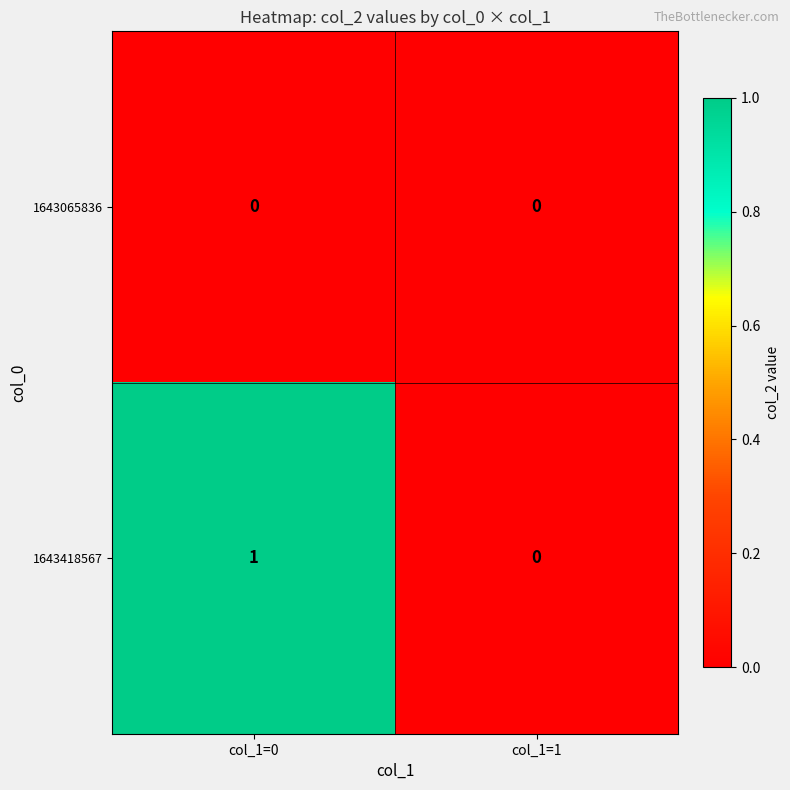

Which series has the largest range (max minus min)?

1643418567